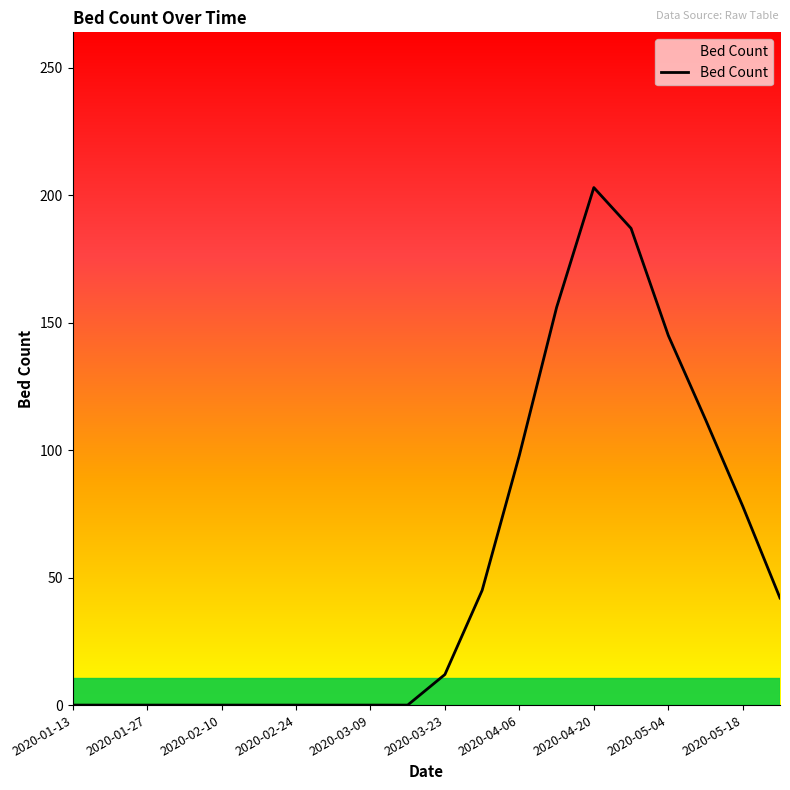

What is the value of the 19th point from the left?

78